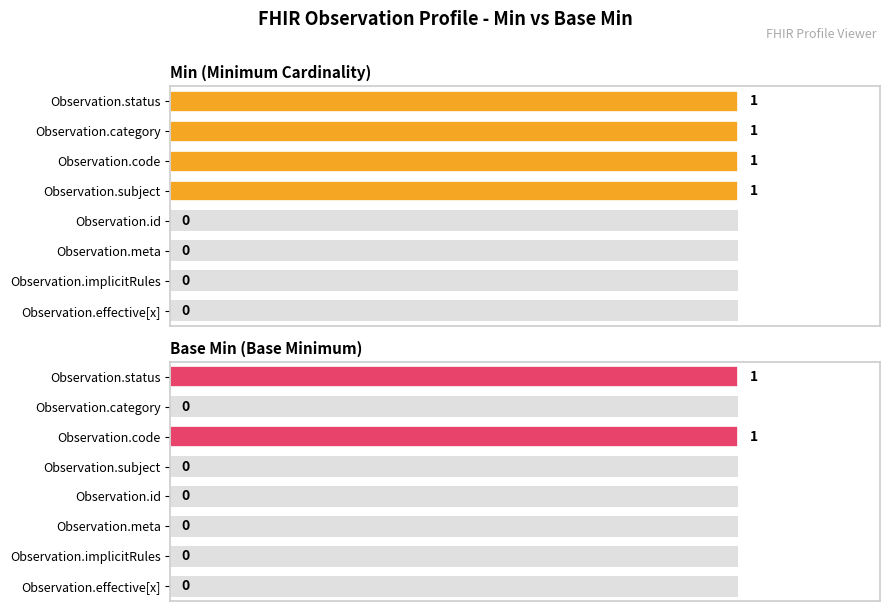

Does the chart contain stacked bars?

No